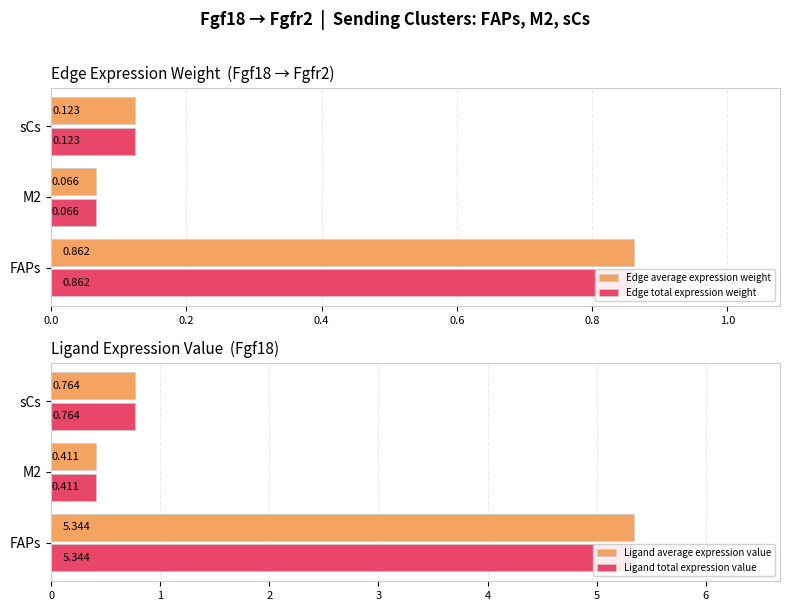

Which series has the largest total across all categories?

Ligand average expression value